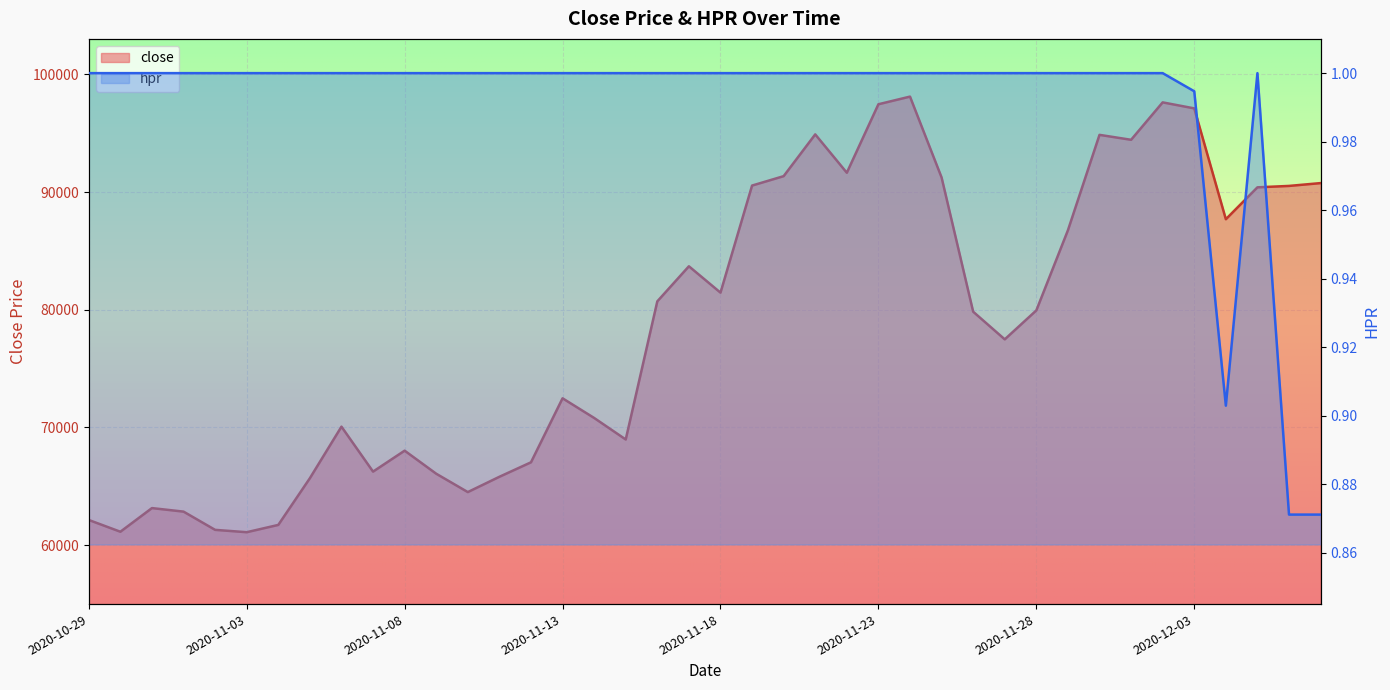

Count the number of categories in the chart.

40